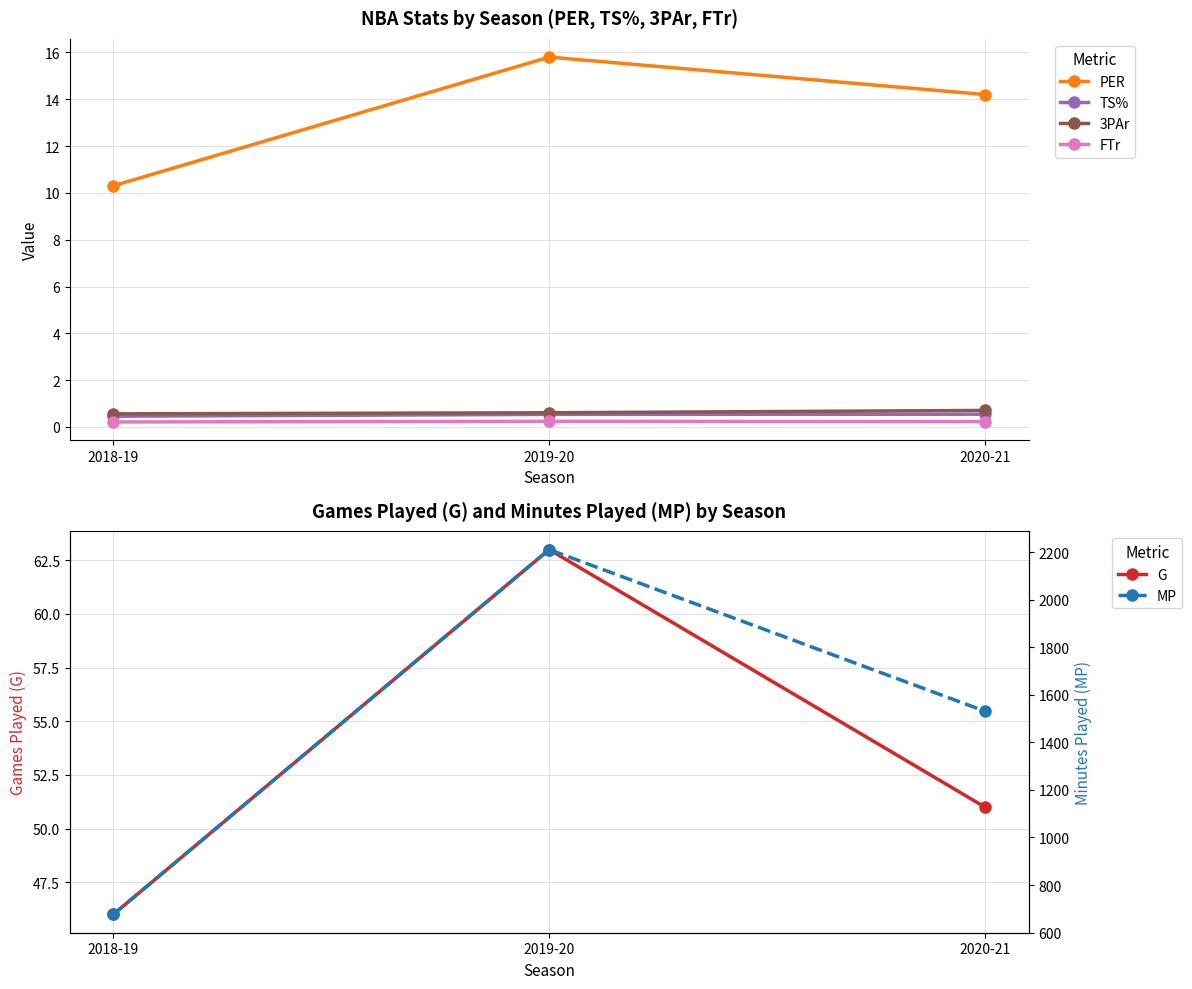

Count the number of data series in this chart.

6